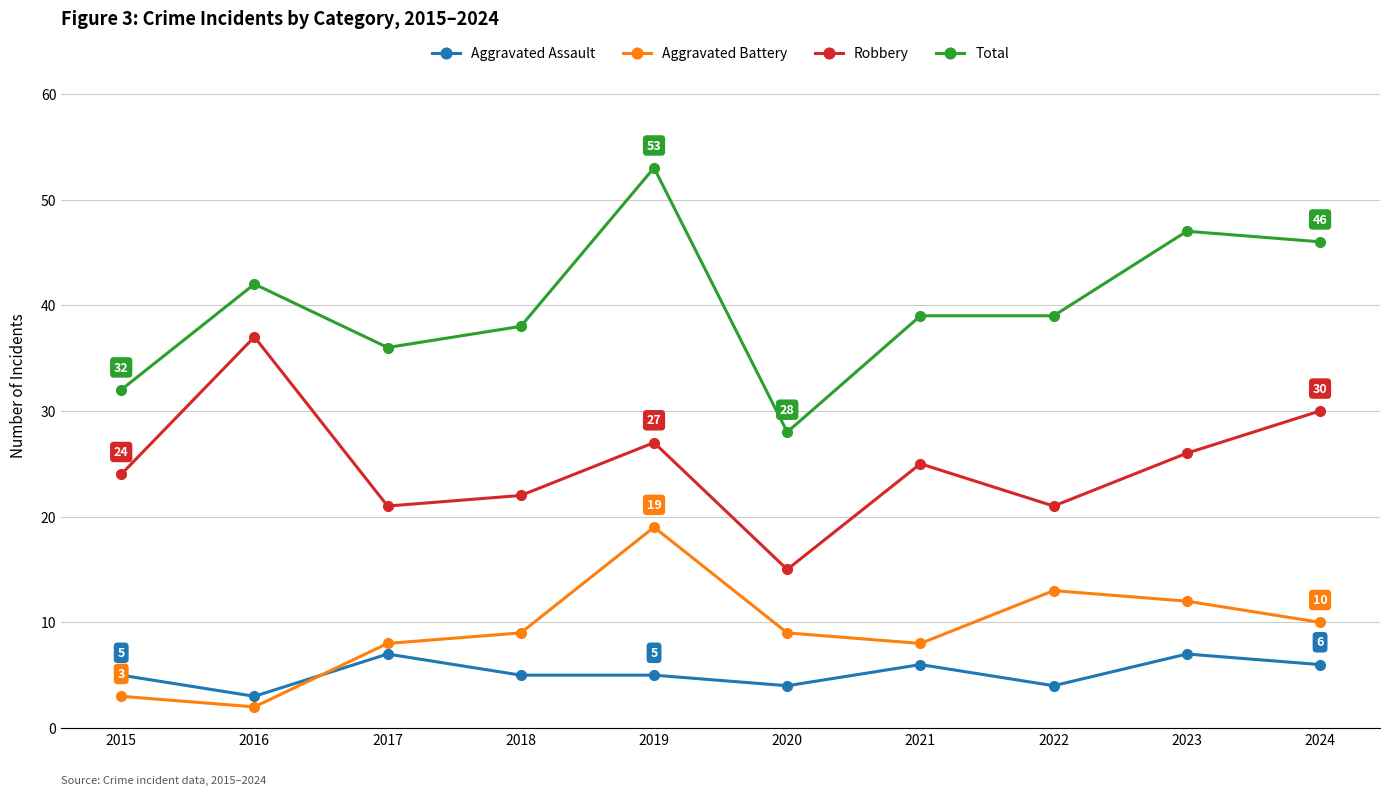

Where is the first local maximum for Aggravated Assault?

2017